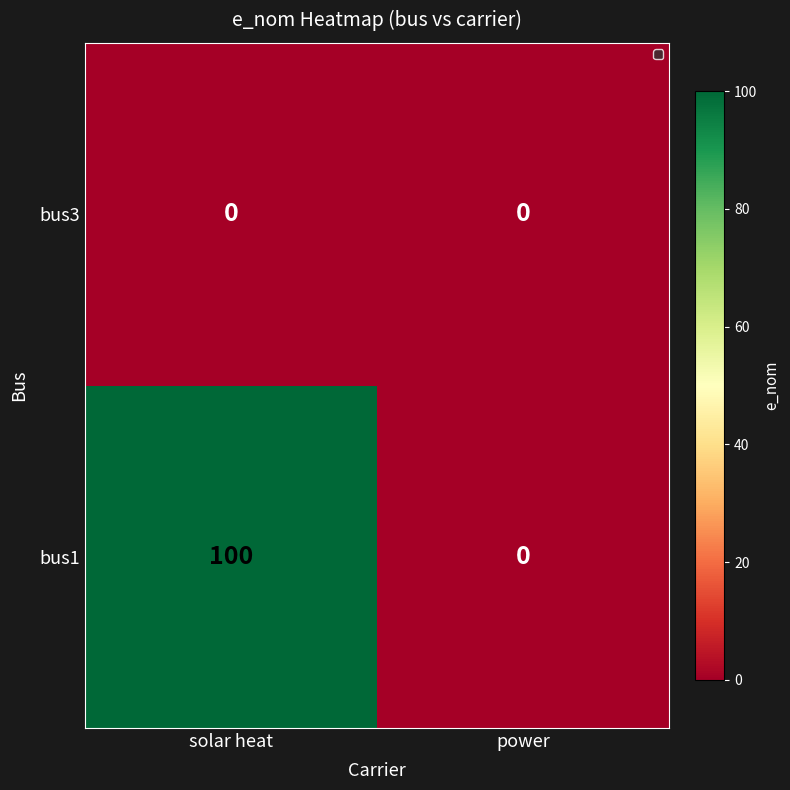

Is it true that bus1 equals 100 at solar heat?

True